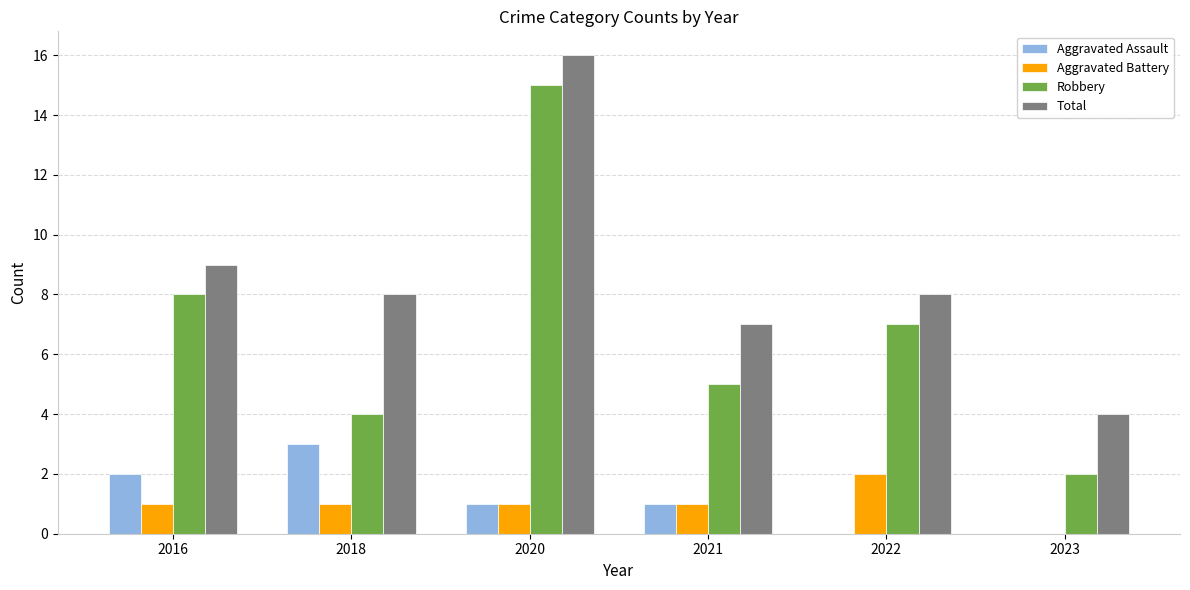

Reading left to right, transcribe all the data shown in this chart.

Aggravated Assault: 2	3	1	1	0	0
Aggravated Battery: 1	1	1	1	2	0
Robbery: 8	4	15	5	7	2
Total: 9	8	16	7	8	4